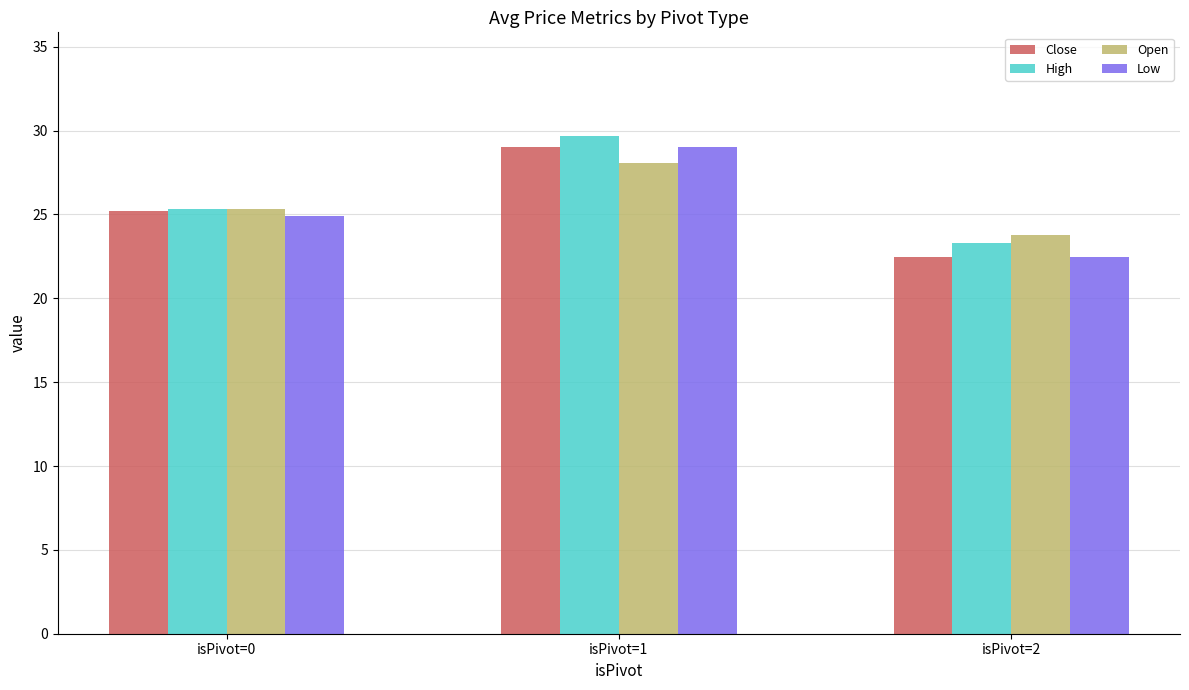

What is the sum of the Low values at isPivot=1 and isPivot=0?

53.9